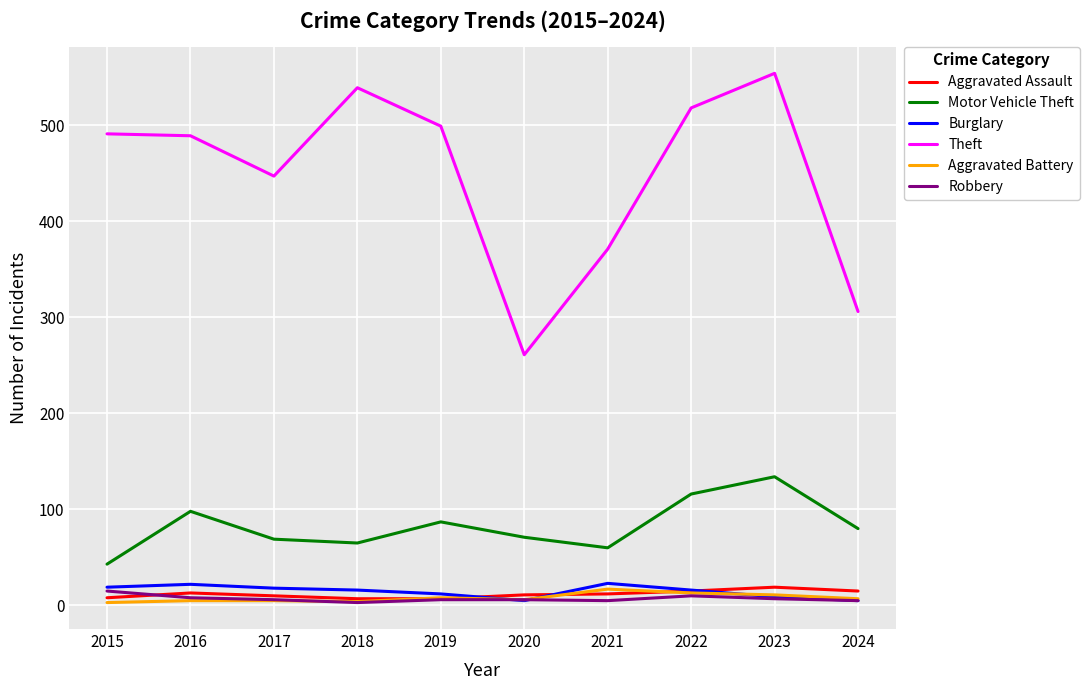

True or false: Robbery and Theft intersect in this chart.

False